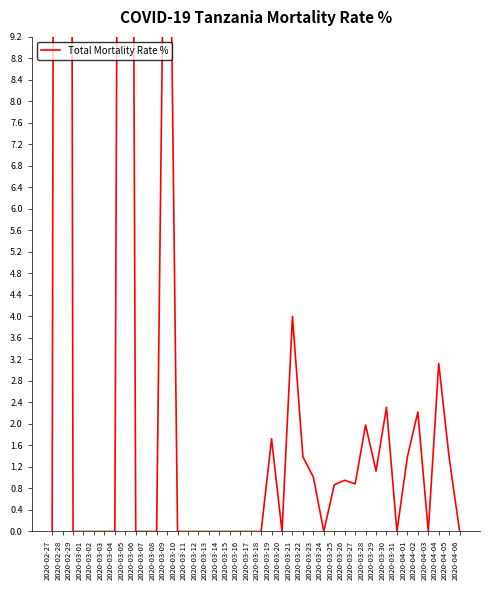

What is the maximum value shown in the chart?

100.0